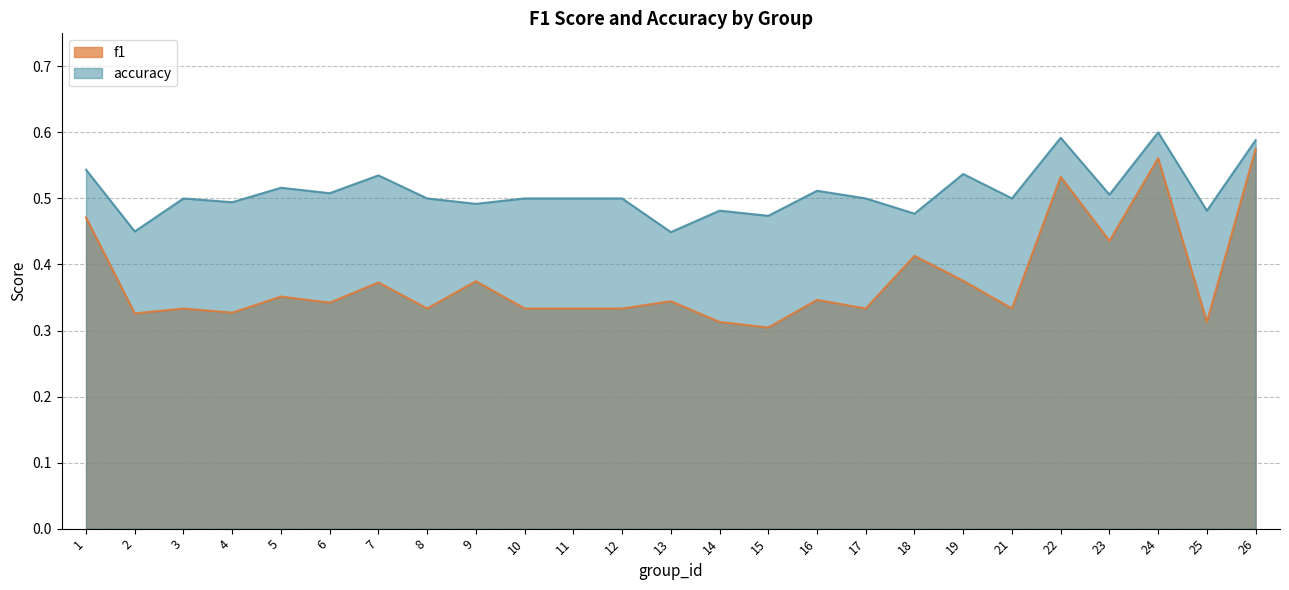

Where is accuracy nearest to the value 0?

13